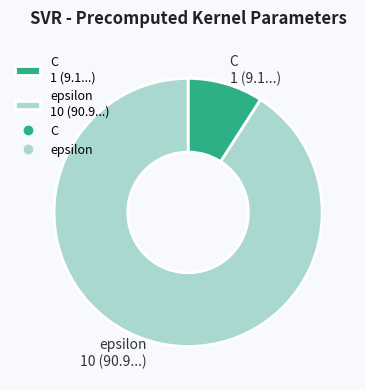

True or false: C accounts for 17% of the total.

False